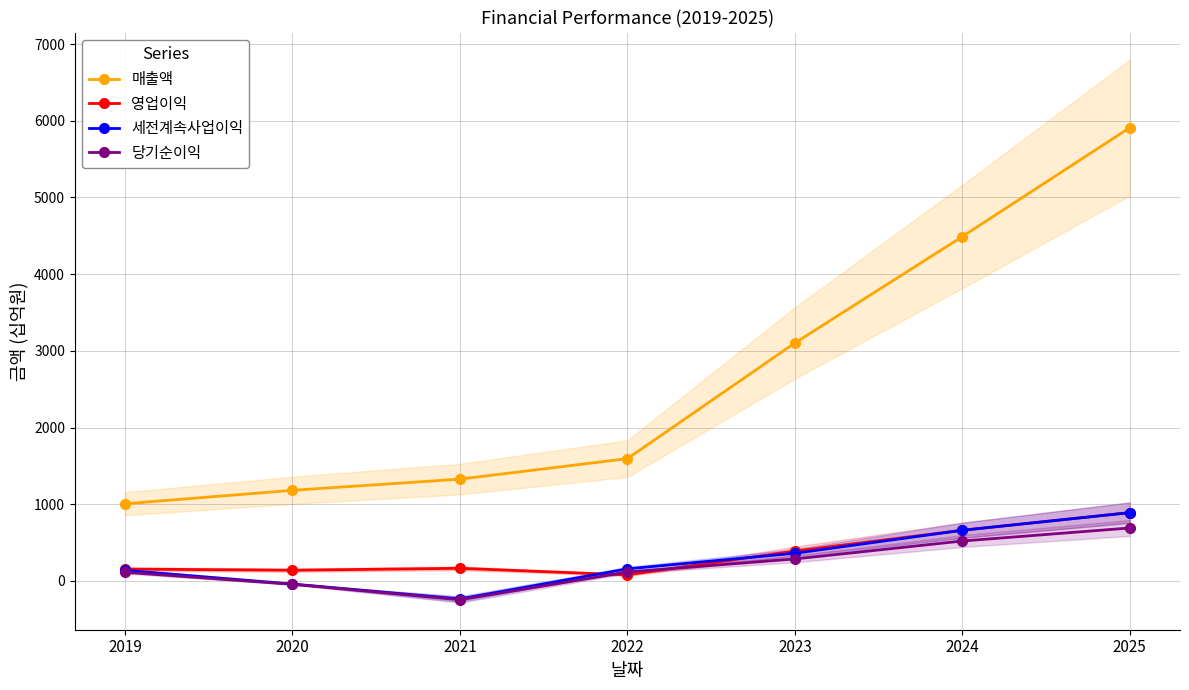

What is the value of the 매출액 point at the 7th from the left?

5910